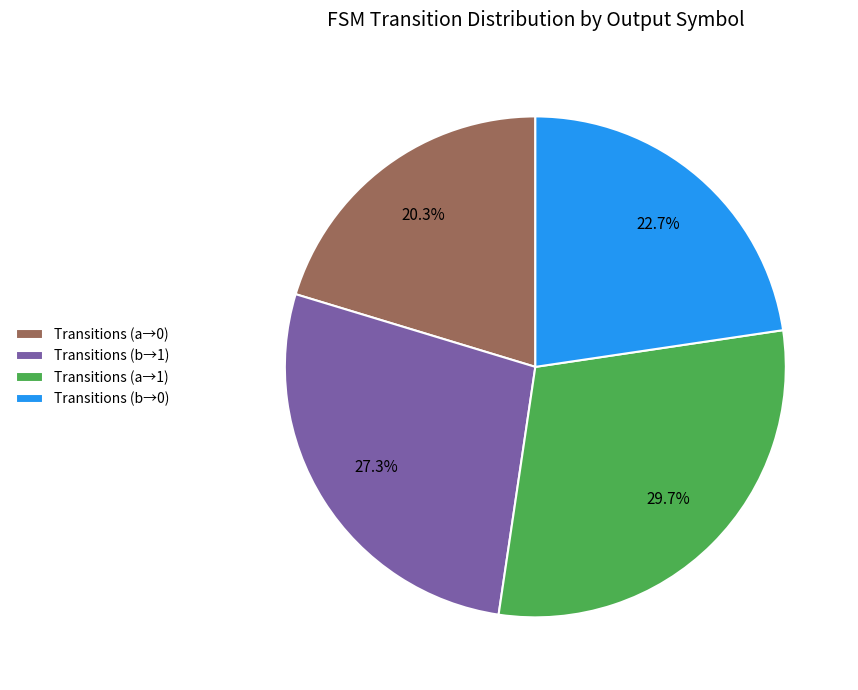

How many slices are in this pie chart?

4